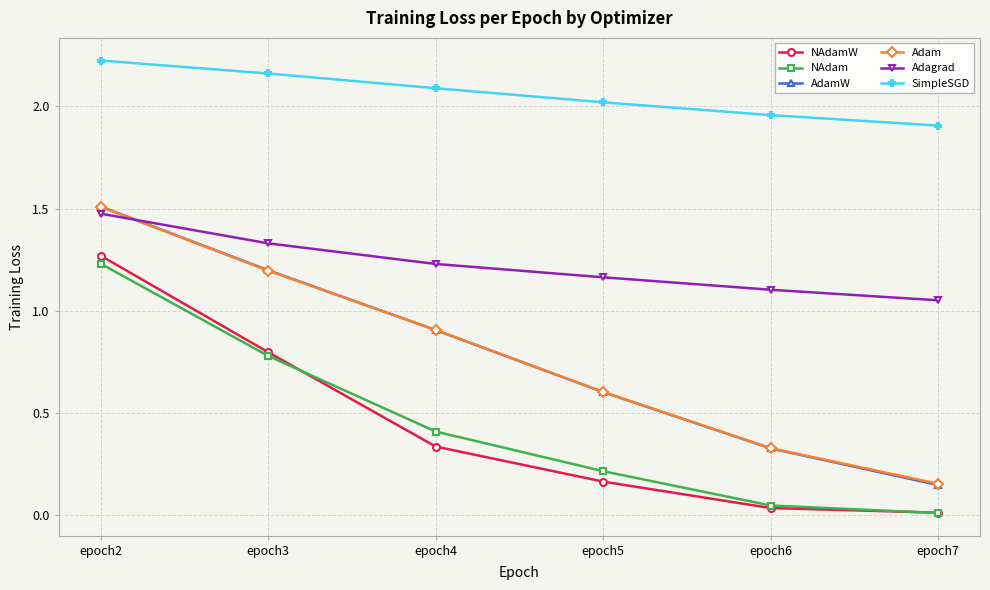

At how many categories does at least one series exceed 1?

6